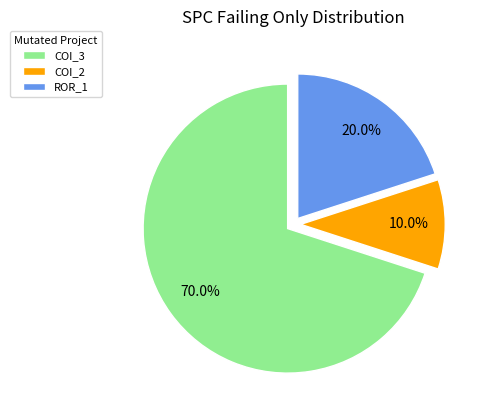

Approximately how many times larger is the value at ROR_1 compared to COI_3?

0.3